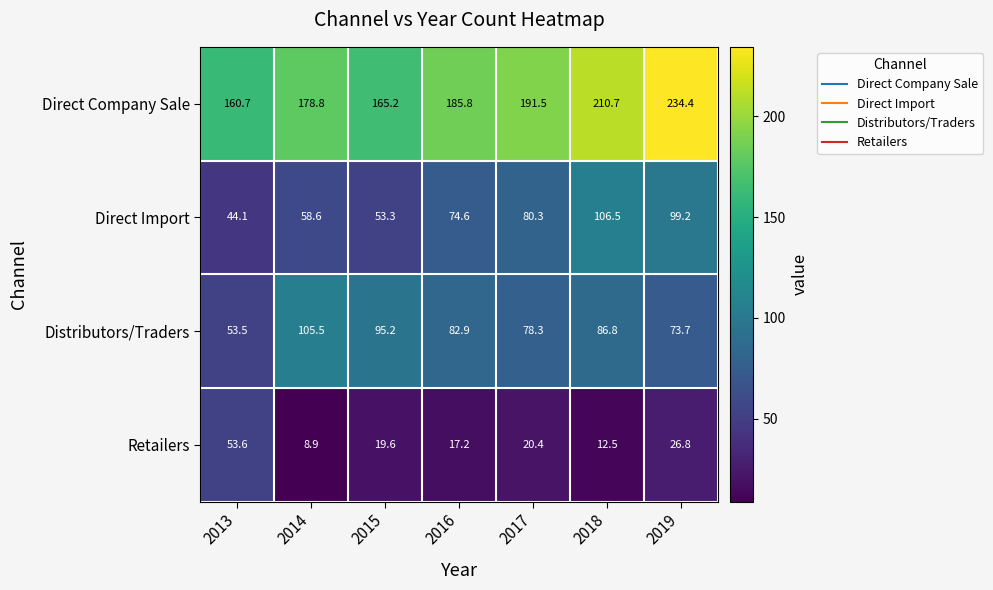

At how many categories does at least one series exceed 16?

7